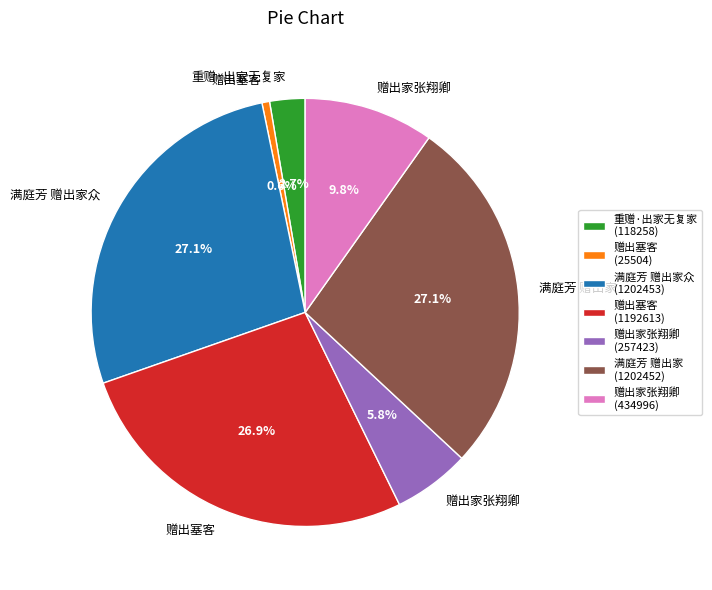

How many slices are in this pie chart?

7